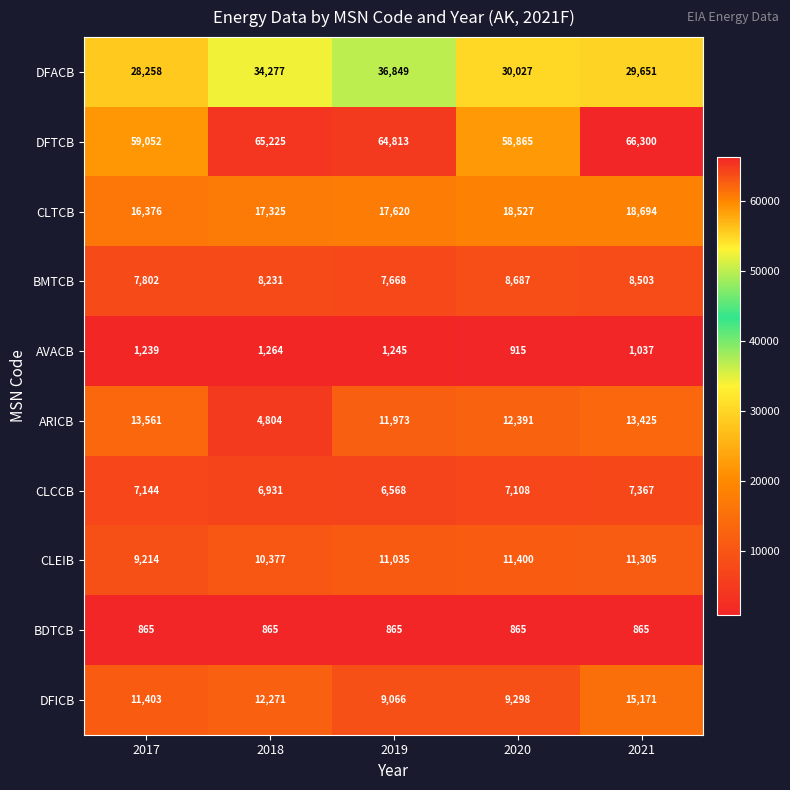

Is it true that DFICB equals 9298 at 2020?

True